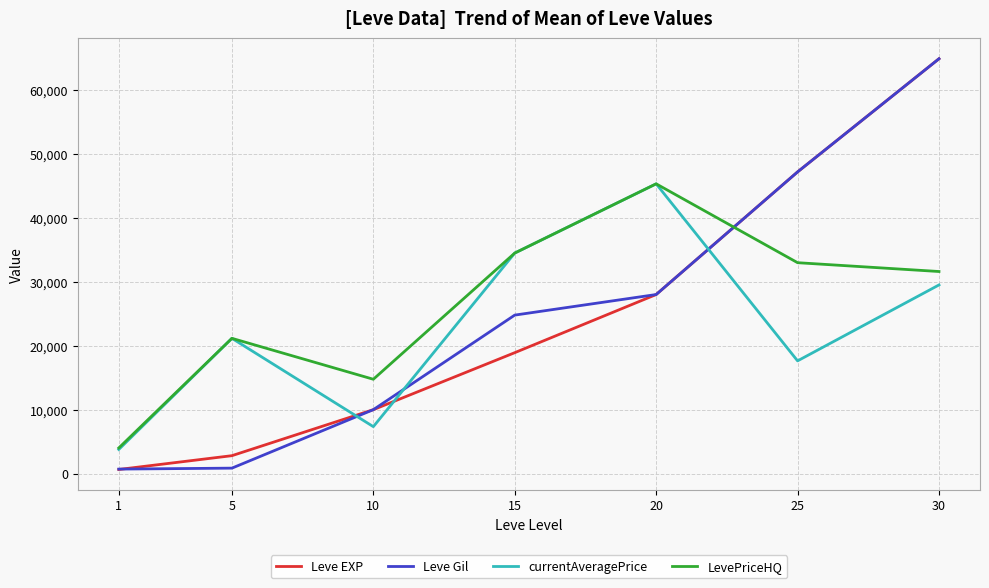

True or false: Leve EXP has a value of 64910 at 30.

True